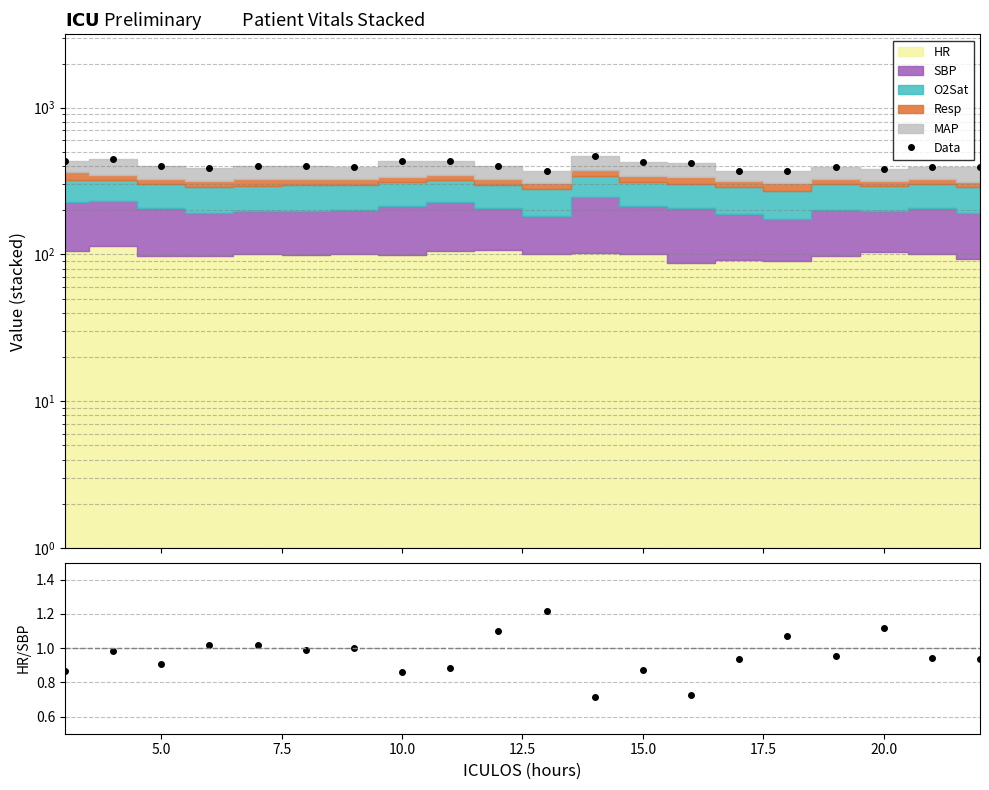

What is the greatest value displayed?

467.0